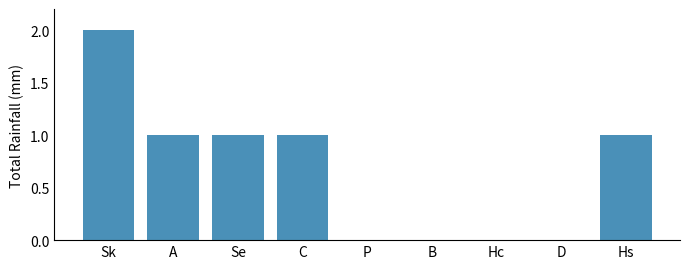

True or false: the data shows 2 at Sk.

True